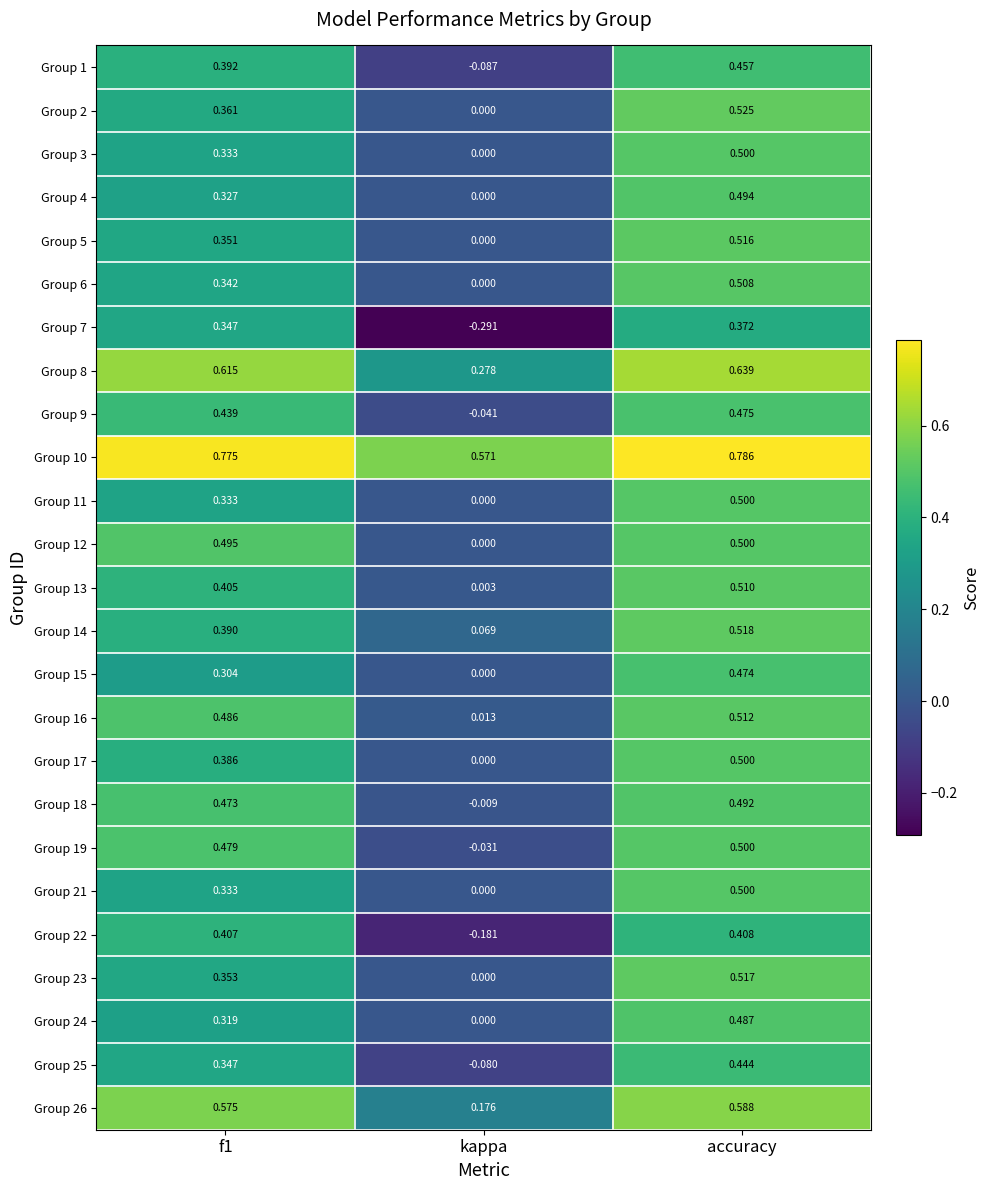

Which label corresponds to the largest value in the chart?

accuracy